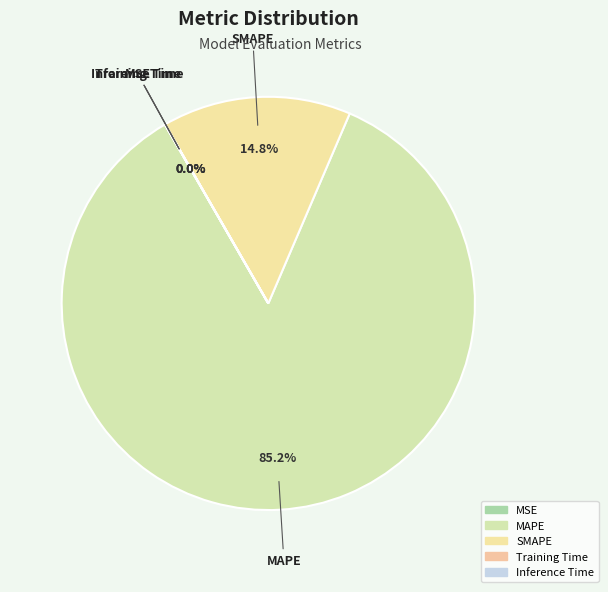

How much of the chart is everything except MAPE?

14.8%